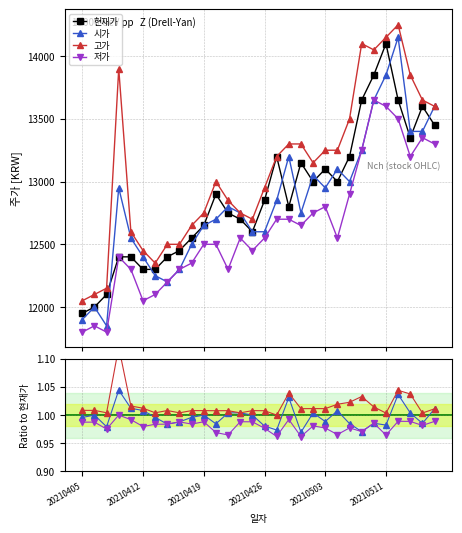

True or false: 저가 and 시가 intersect in this chart.

False